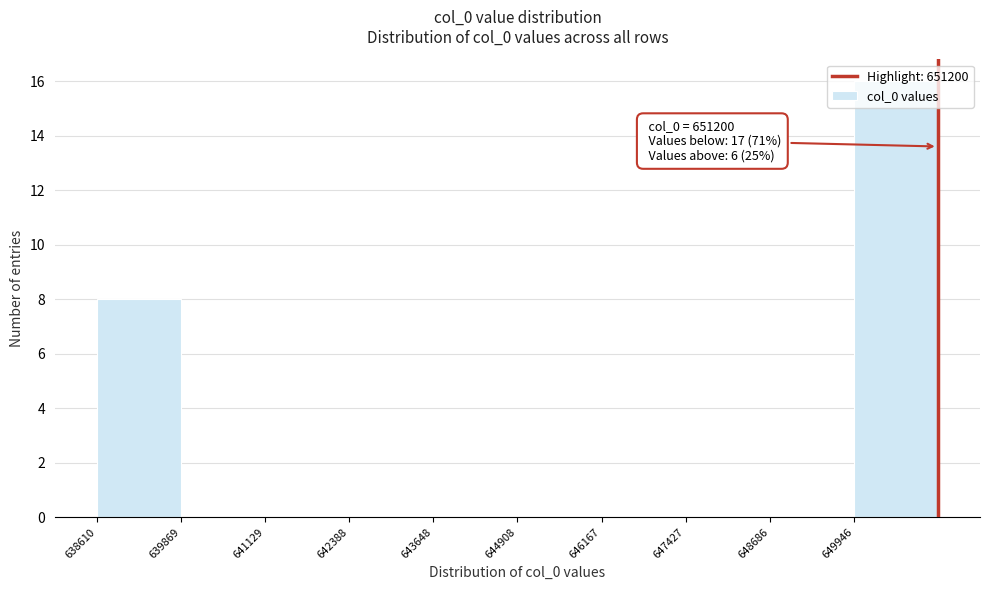

Which range on the x-axis has the tallest bar?

650000 to 651200